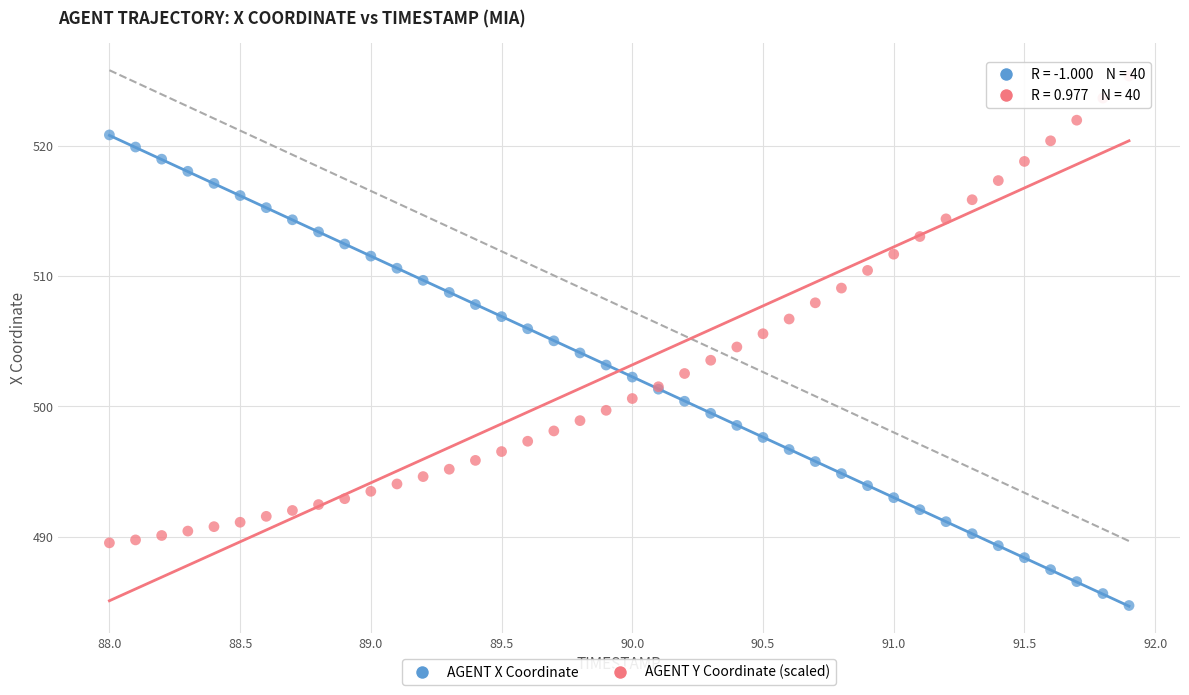

Which series contains the highest Y value?

AGENT Y Coordinate (scaled)